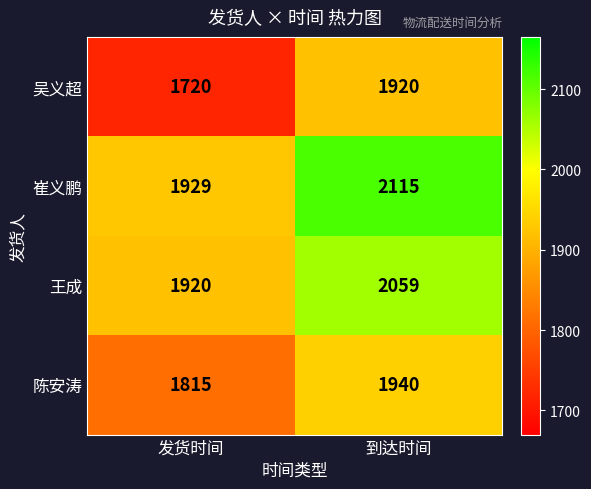

Reading left to right, list all the values displayed in this chart.

吴义超: 1720	1920
崔义鹏: 1929	2115
王成: 1920	2059
陈安涛: 1815	1940